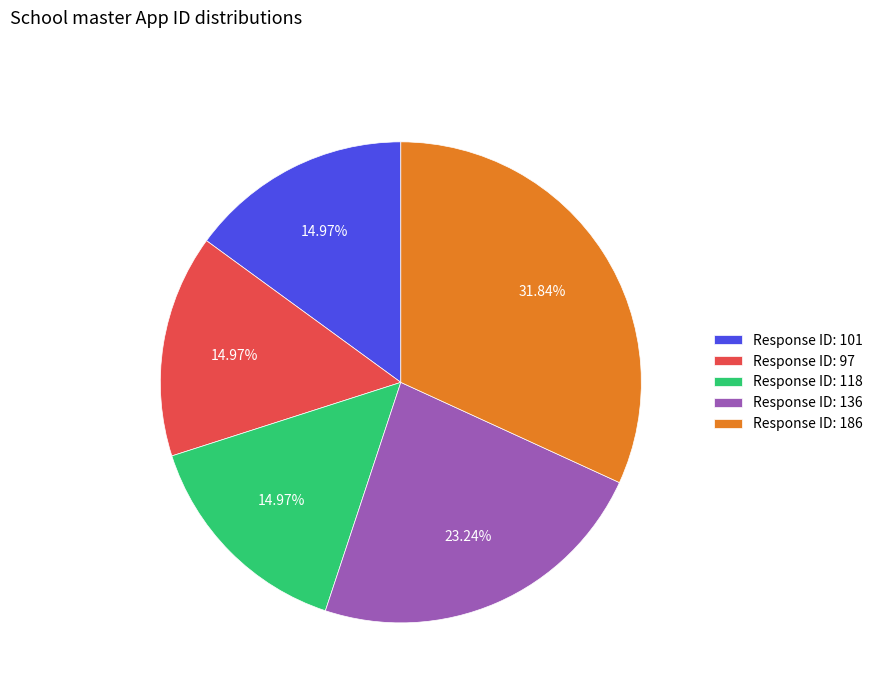

Is the sum of Response ID: 101 and Response ID: 186 greater than half?

No